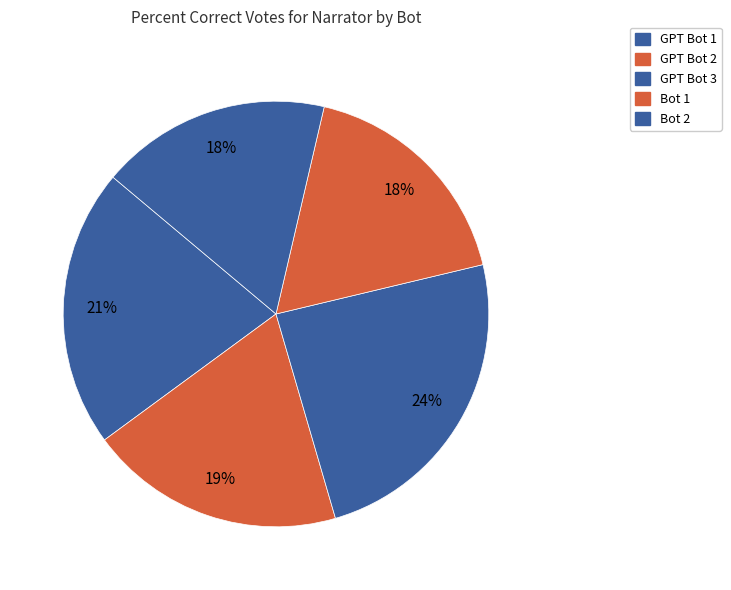

To the nearest percent, what is the difference between the Bot 2 and GPT Bot 2 slice percentages?

2%